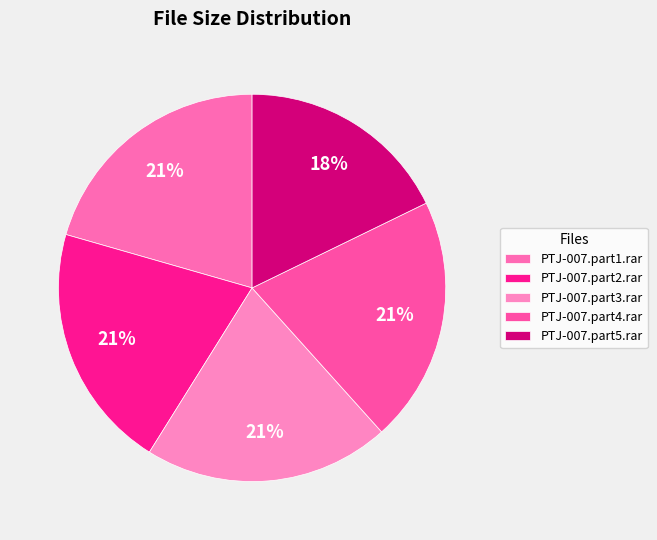

Count the number of slices in the pie.

5